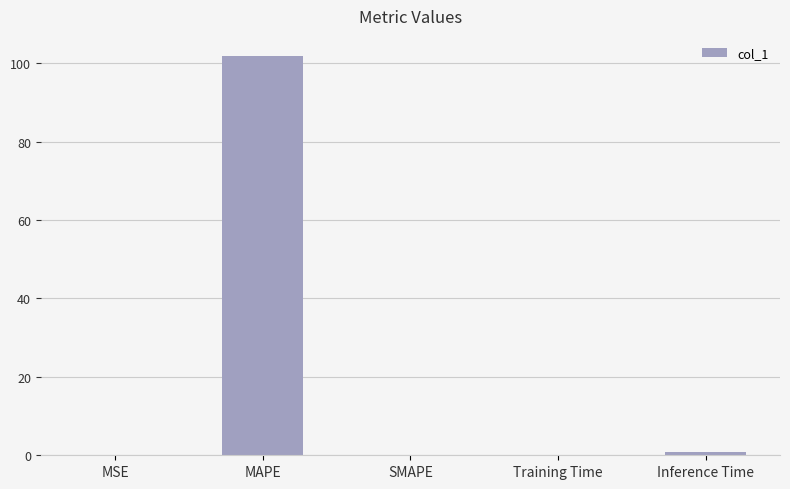

The chart shows a value of 0.0 at MSE. True or false?

True